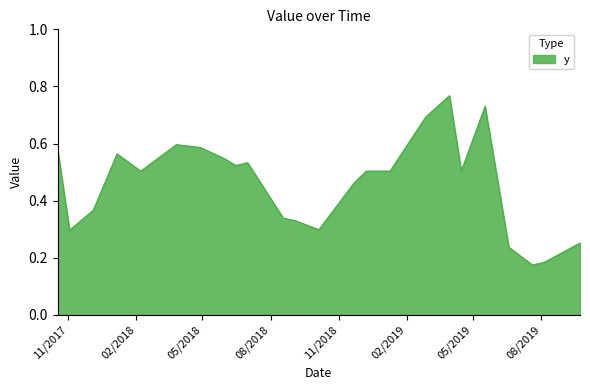

Does the chart display data point markers on the line(s)?

No